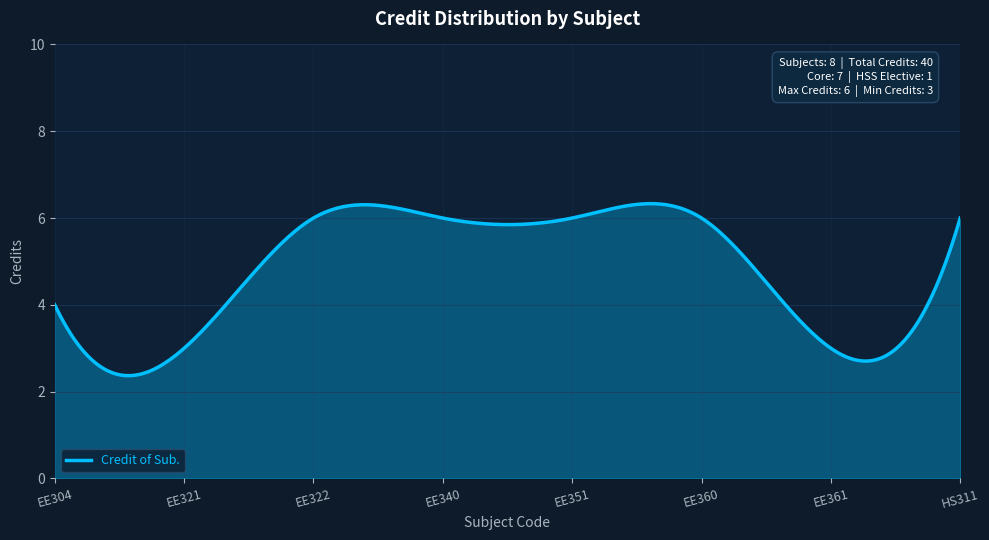

What is the smallest value displayed?

2.4